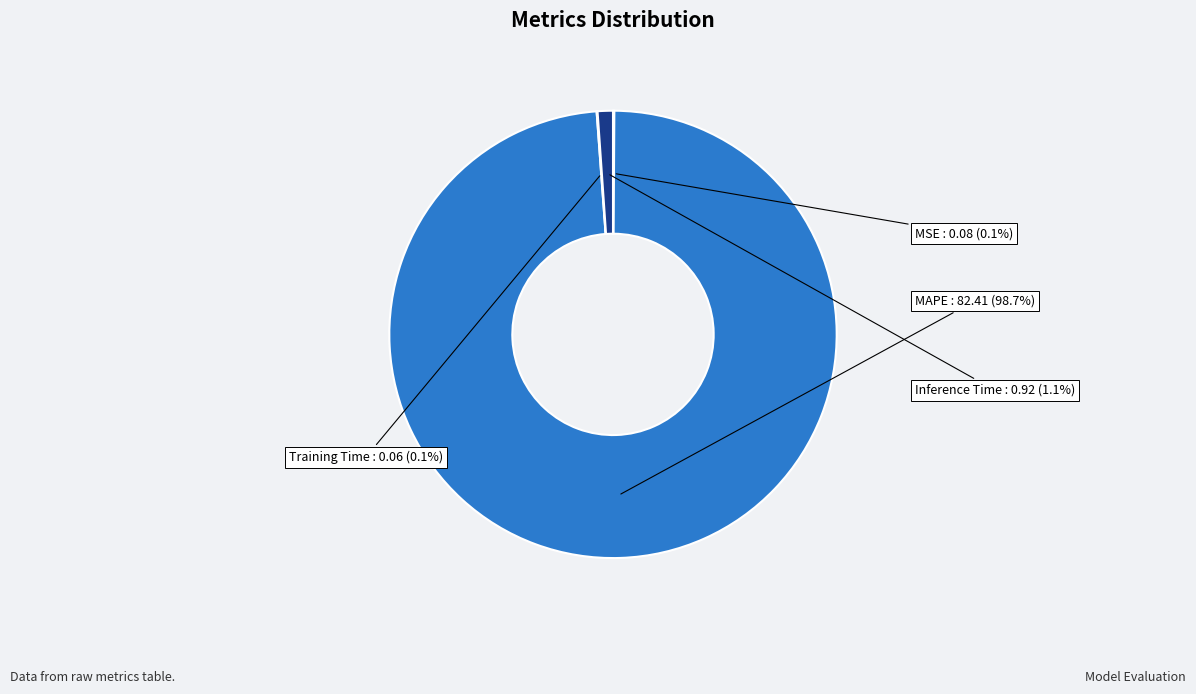

How many slices are in this pie chart?

4